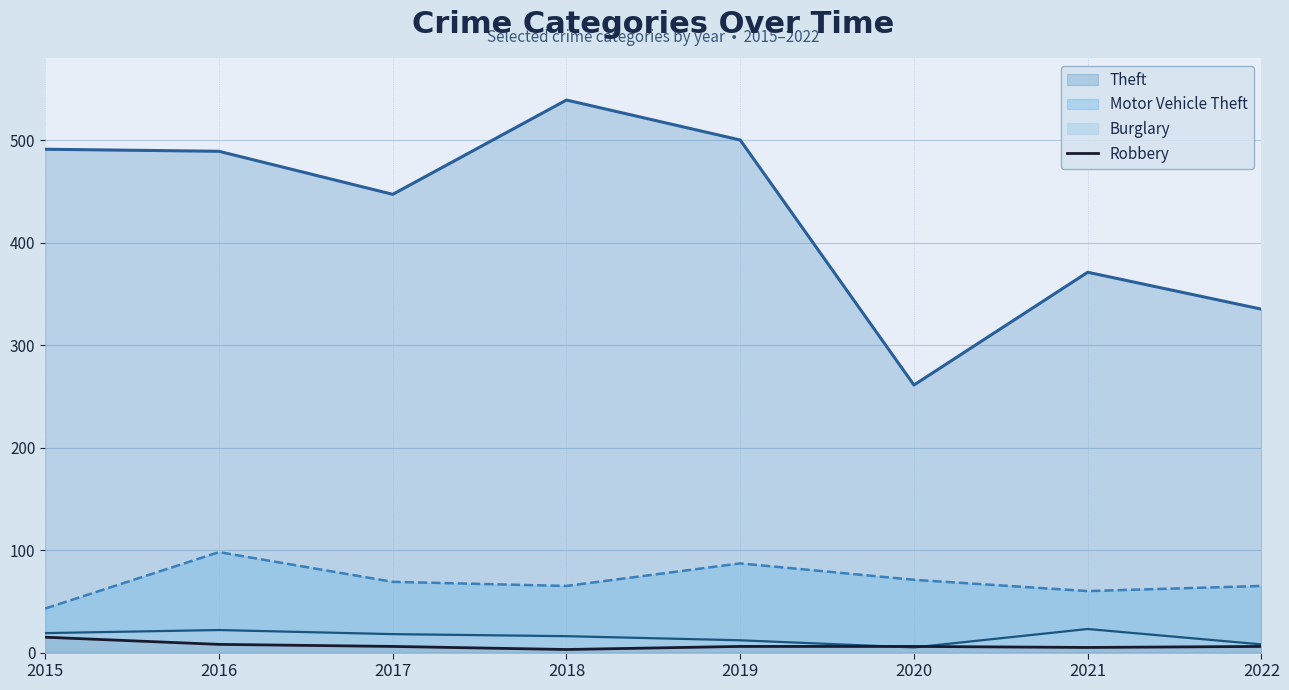

Which series has the widest spread of values?

Theft